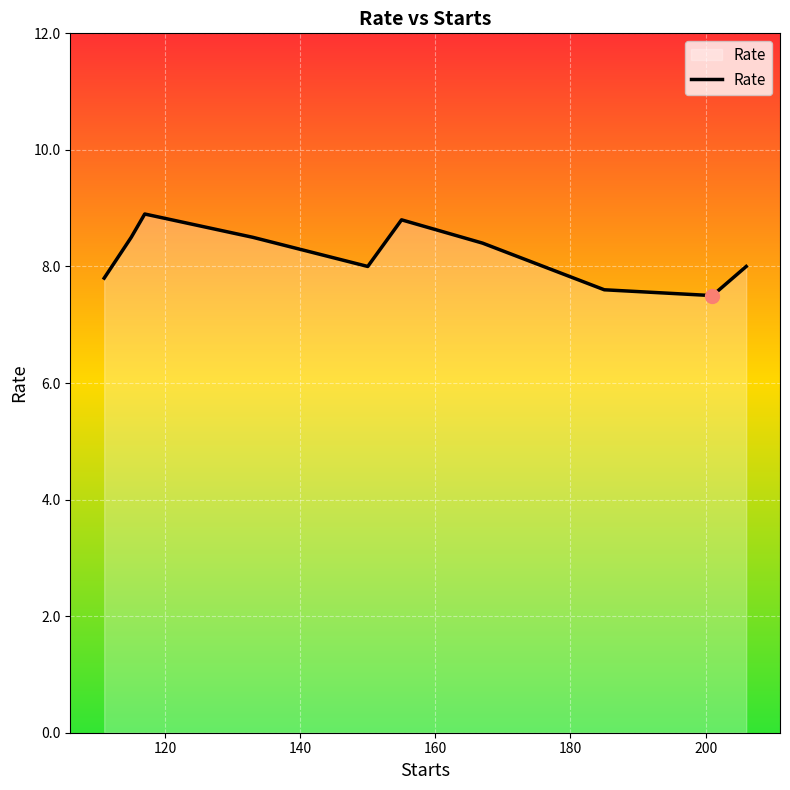

How many values are between 7 and 8?

5